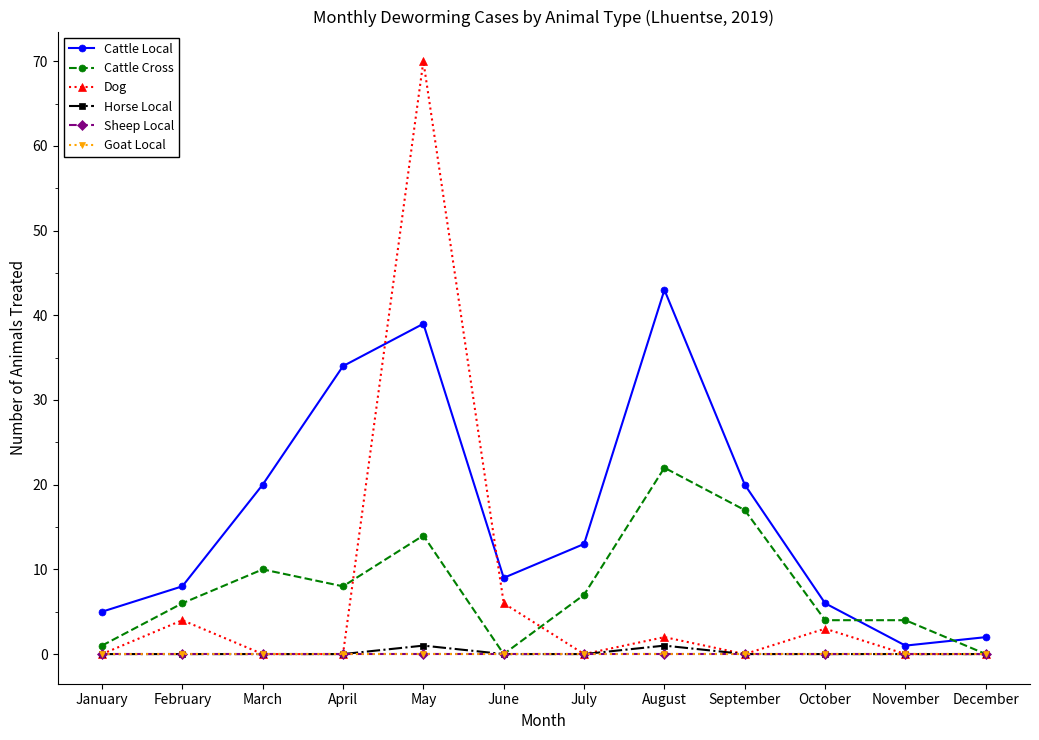

Rank the series at May from highest to lowest value.

Dog, Cattle Local, Cattle Cross, Horse Local, Sheep Local, Goat Local